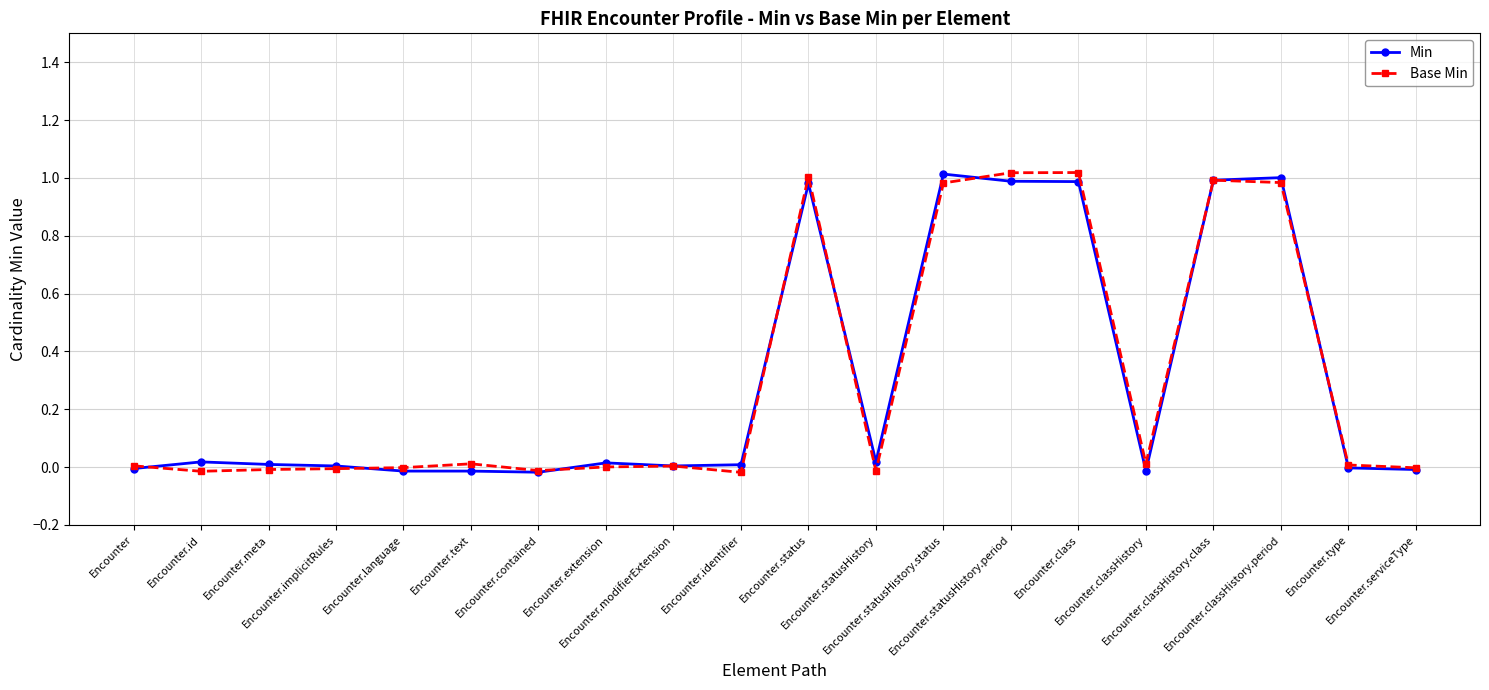

True or false: Min has more than 0 interior local peaks.

True